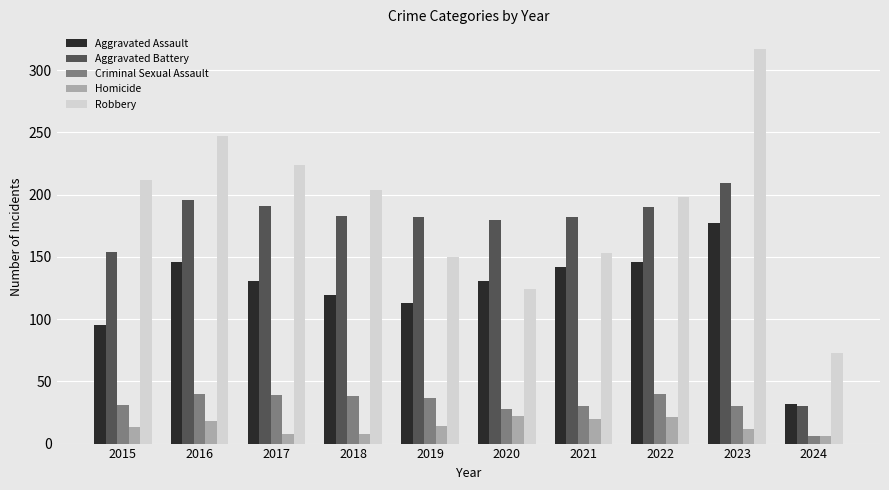

How many groups of bars are there?

10